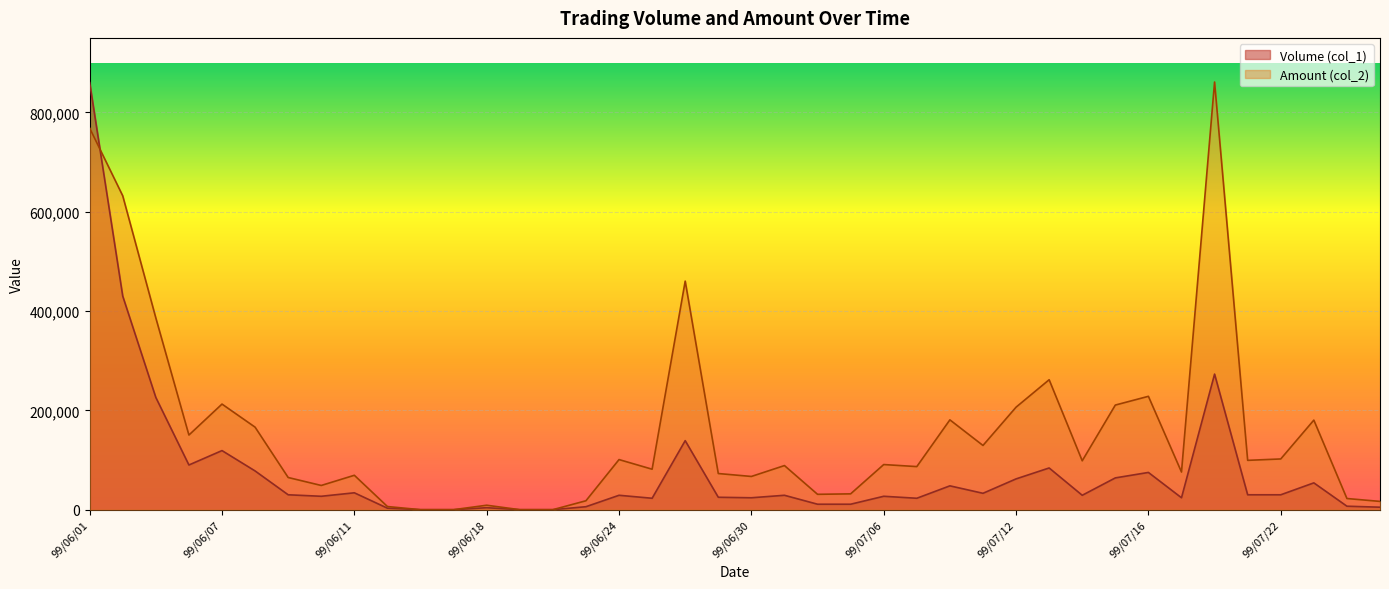

What is the greatest value displayed?

861120